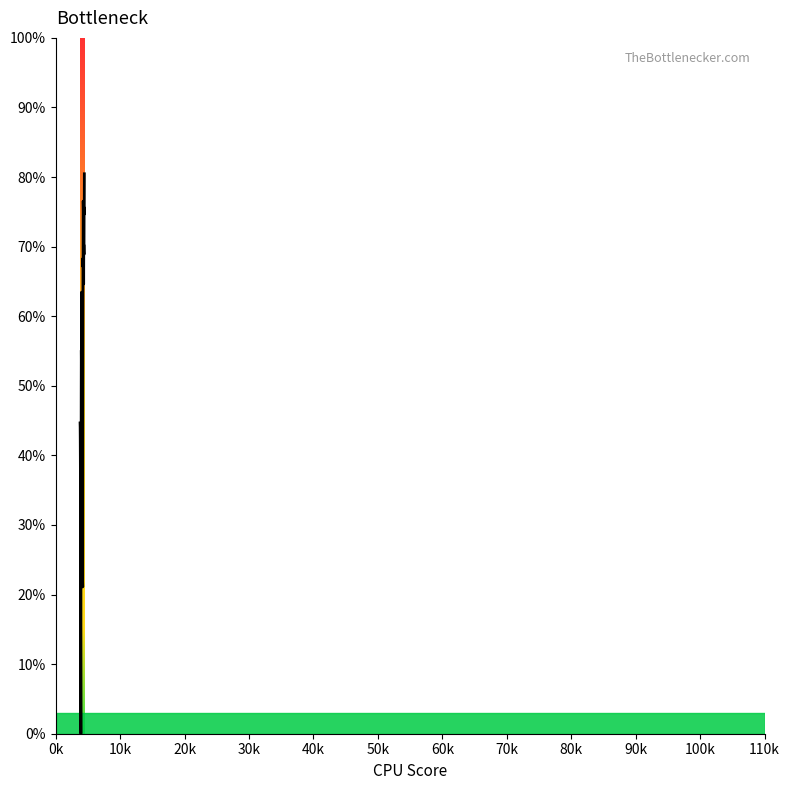

What is the difference between the second highest and minimum values?

0.8